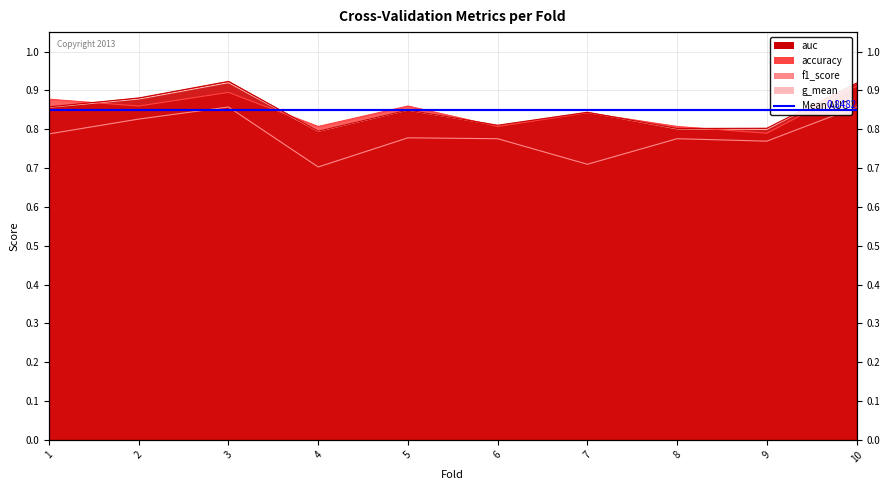

Where is auc nearest to the value 0?

4